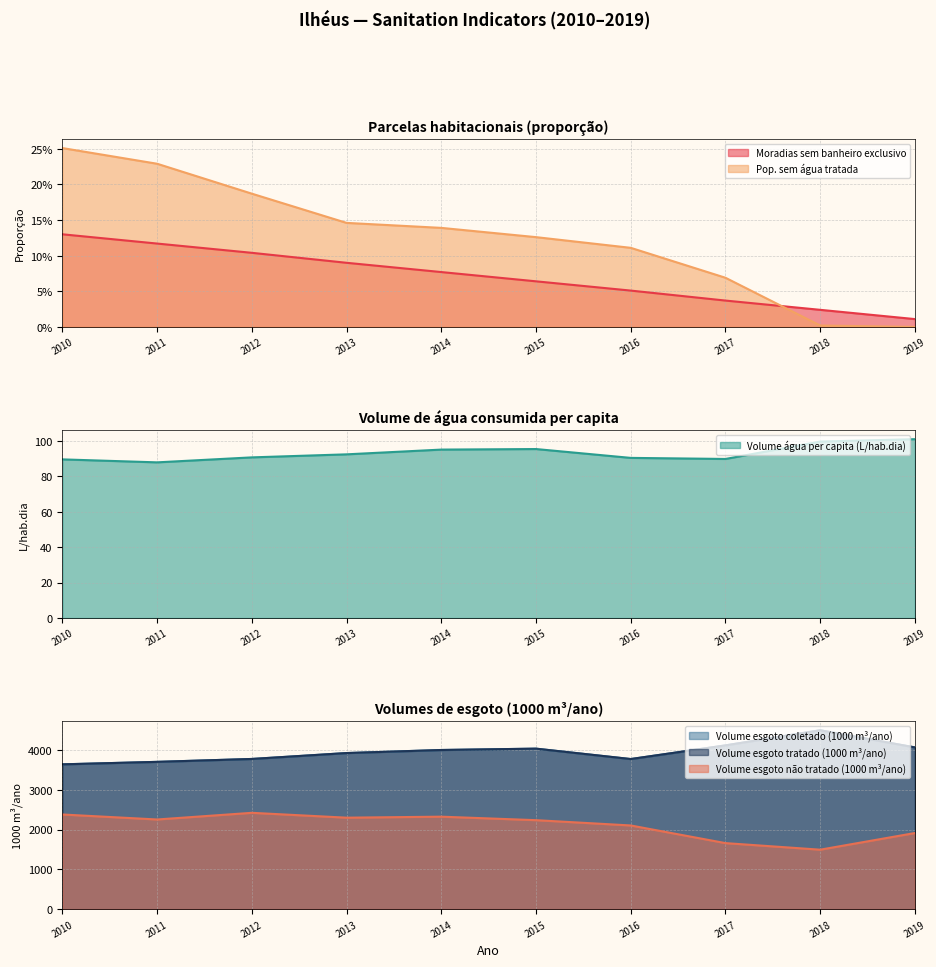

True or false: Parcela_moradias_sem_banheiro has more than 2 interior local peaks.

False